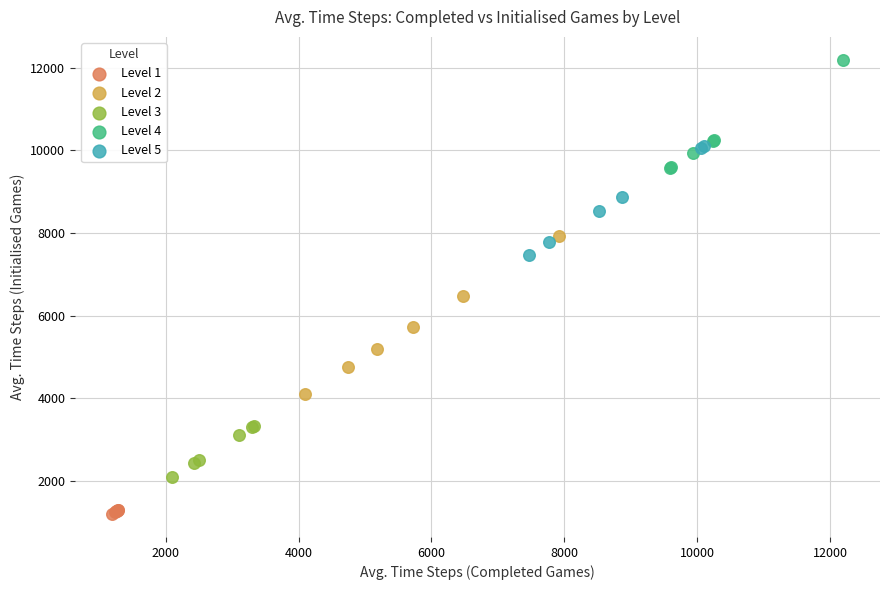

Which series contains the lowest Y value?

Level 1